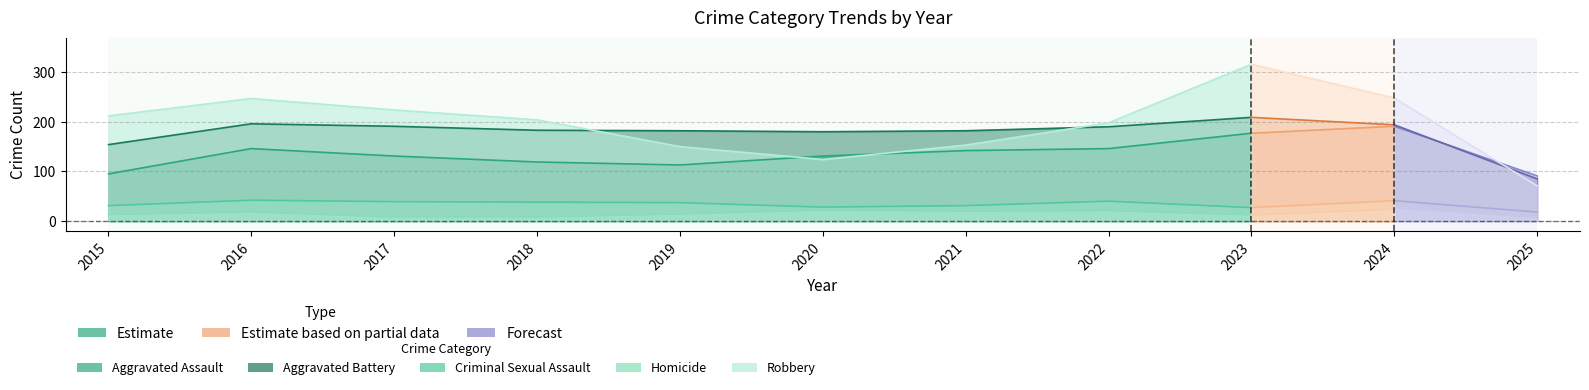

True or false: Criminal Sexual Assault and Robbery cross at least once.

False